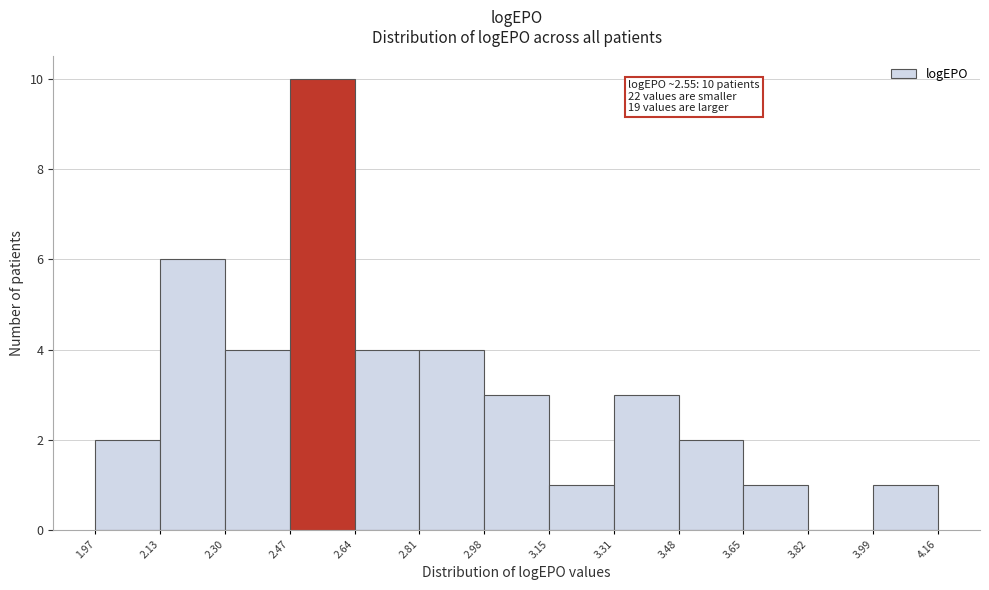

Over which range of the x-axis is the bar tallest?

2.47 to 2.64